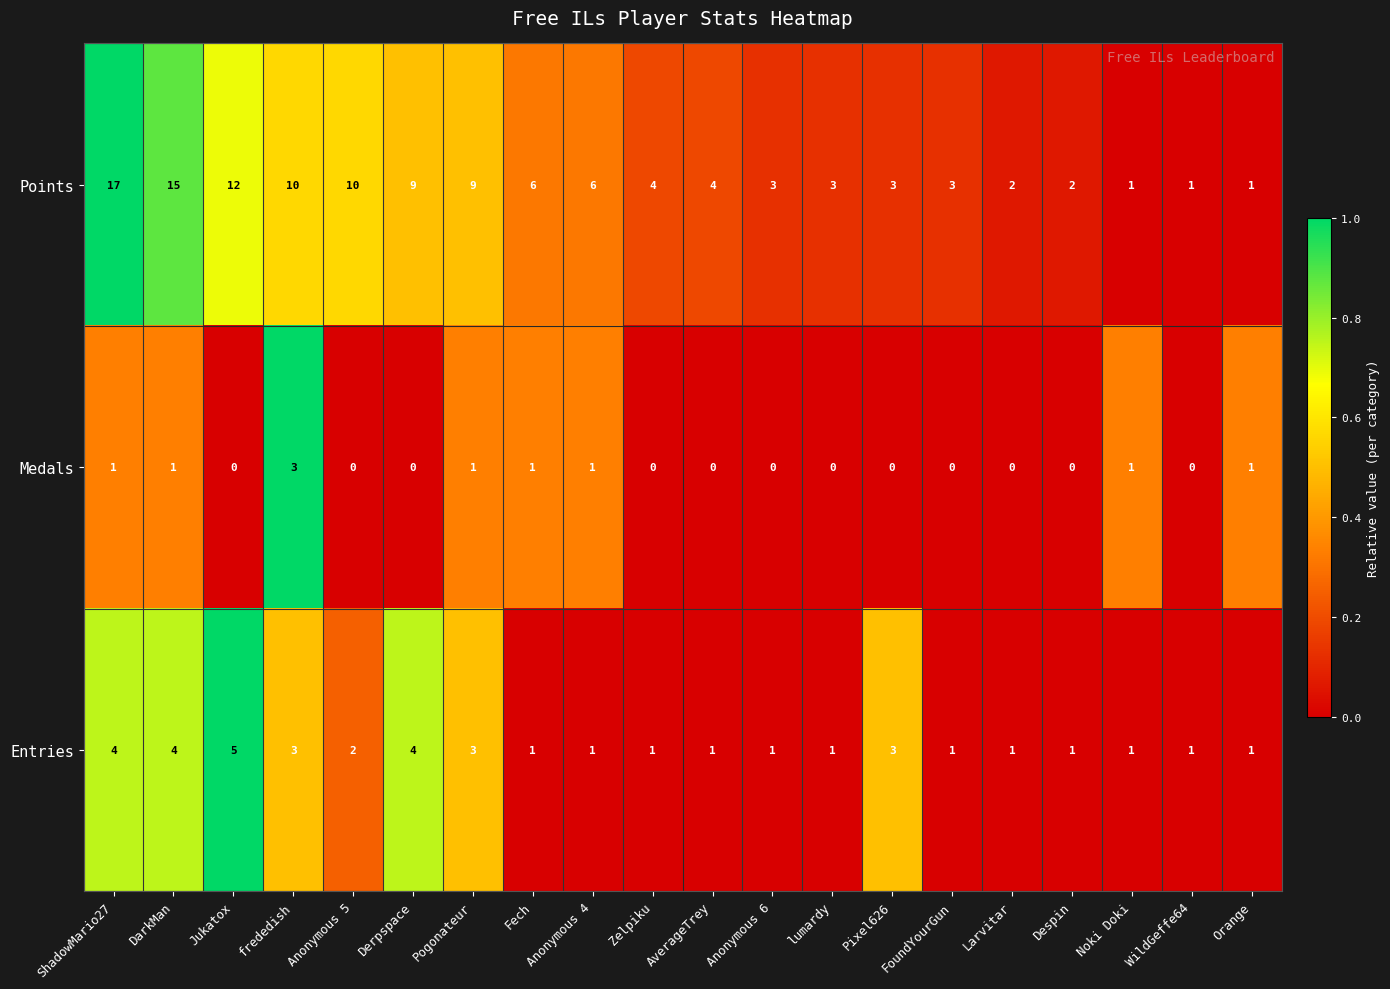

What value does the Points series have at Anonymous 6?

3